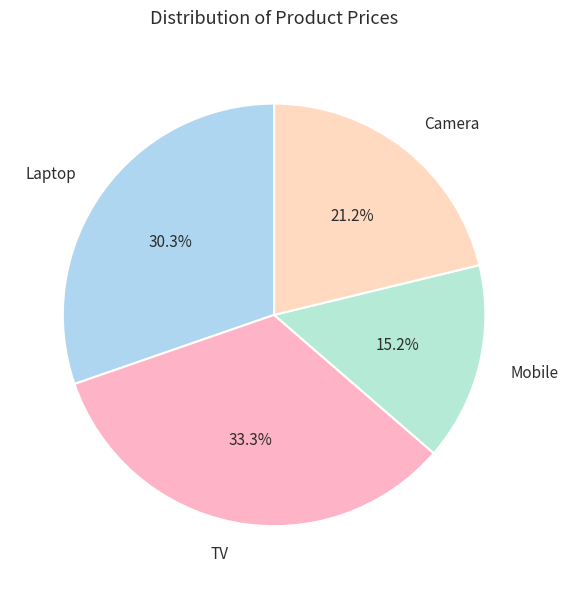

How many slices are in this pie chart?

4